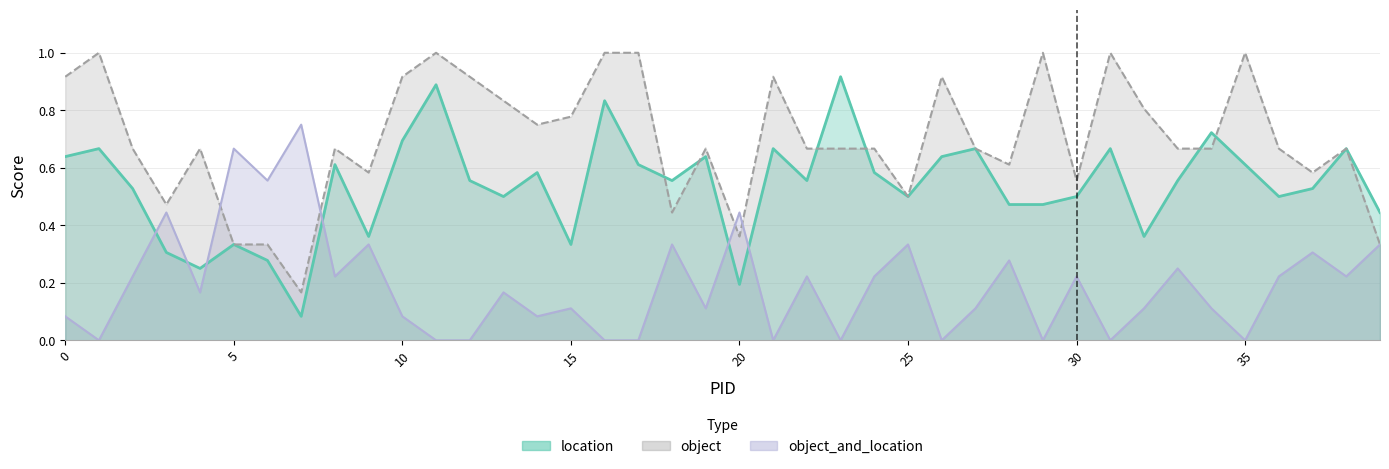

What is the sum of the object_and_location values at 36 and 3?

0.7